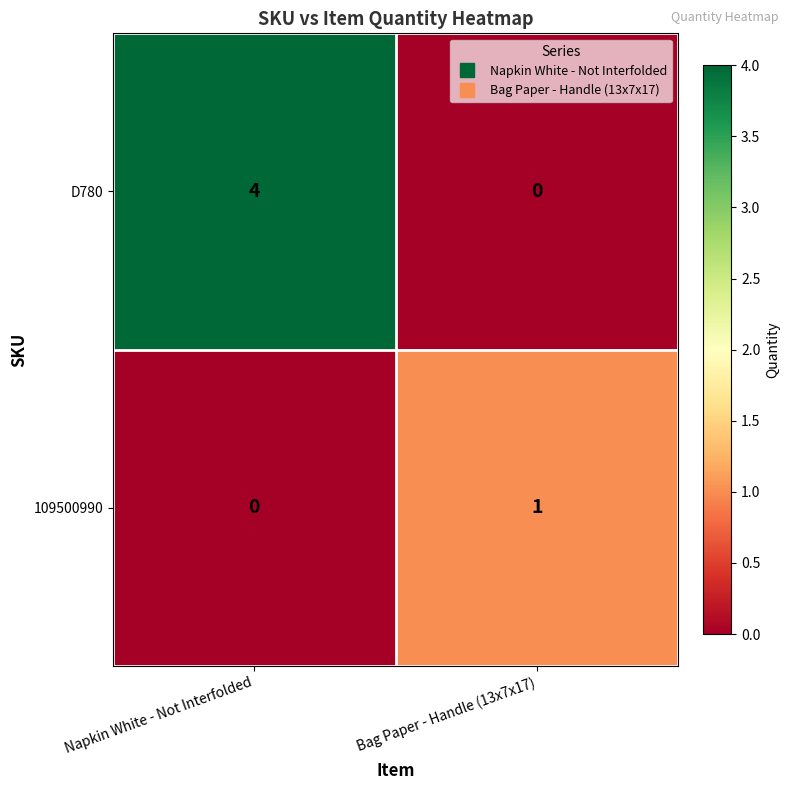

Which category has the highest value across all series?

Napkin White - Not Interfolded